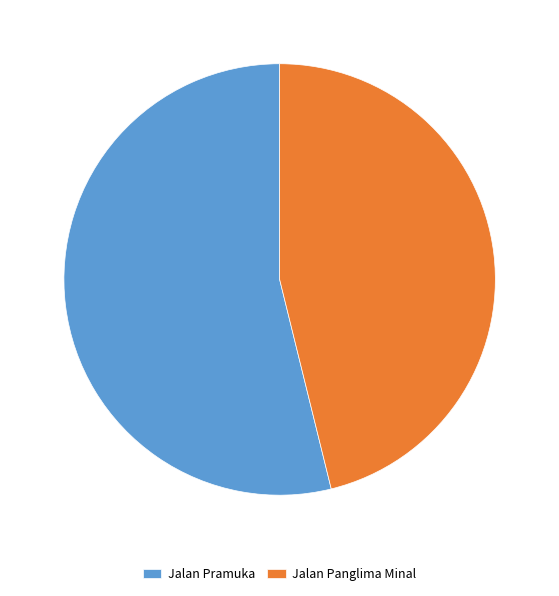

Does Jalan Pramuka represent more than half of the total?

Yes